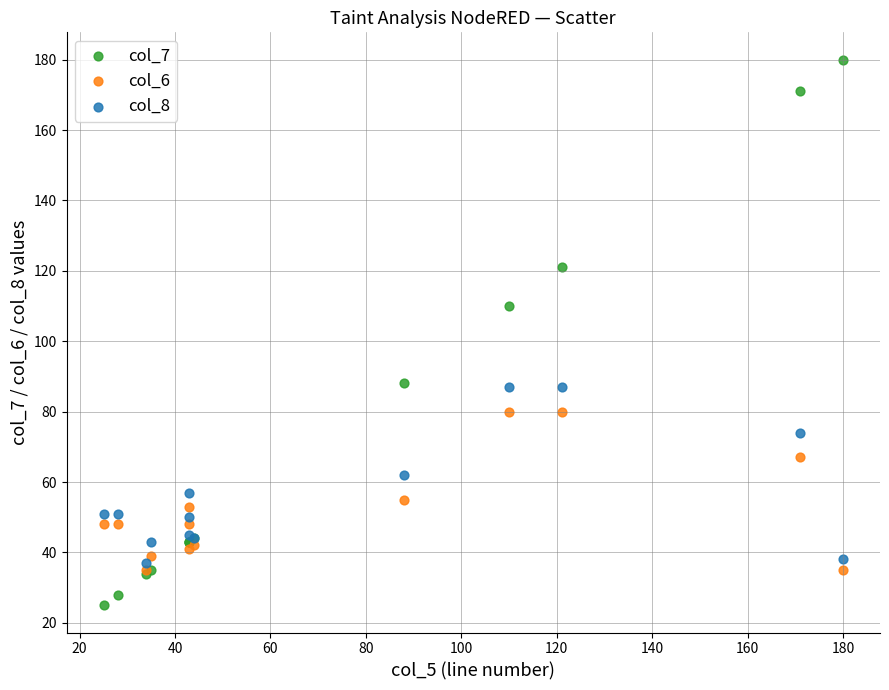

Which series contains the highest Y value?

col_7